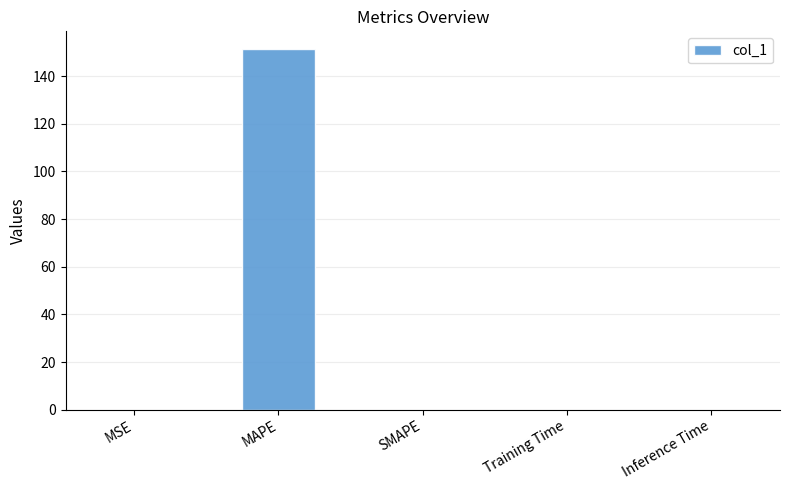

What is the average value?

30.3